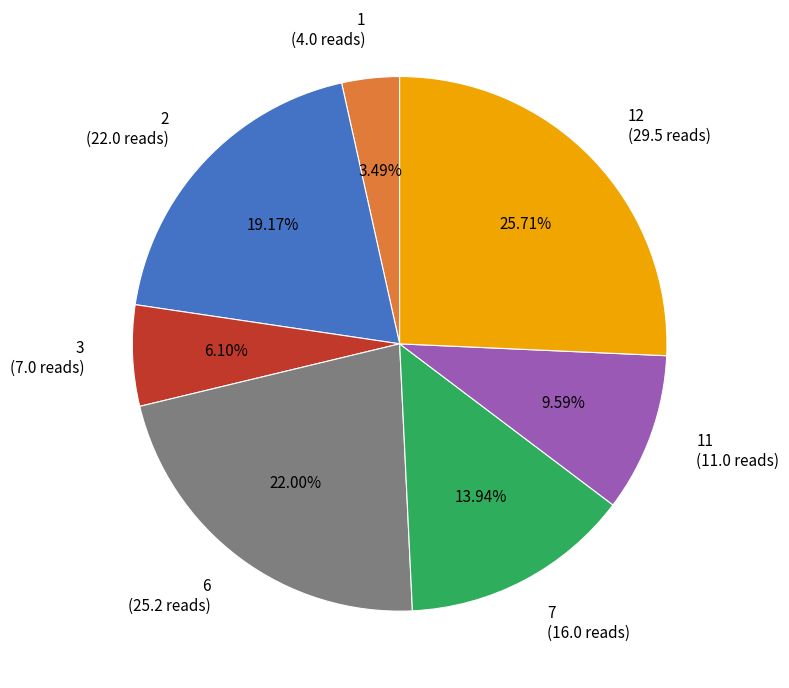

Approximately how many times larger is the value at 6 (25.2 reads) compared to 12 (29.5 reads)?

0.9